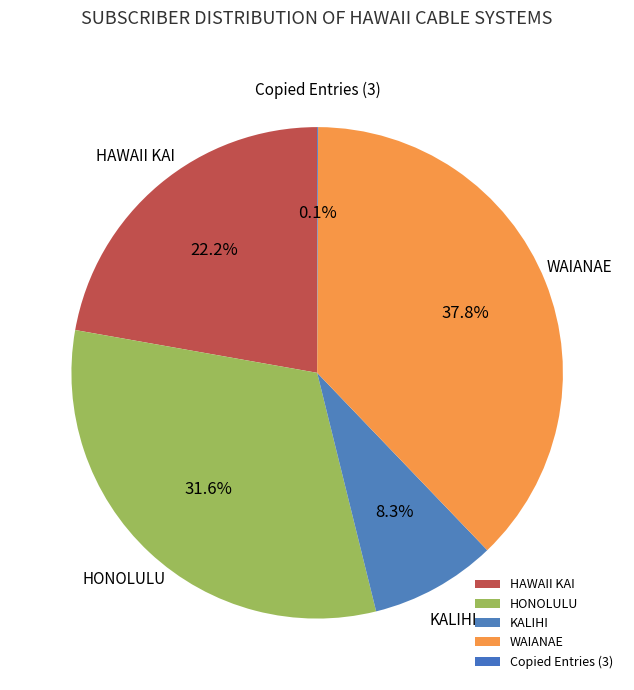

Is there any slice that represents more than half of the pie?

No